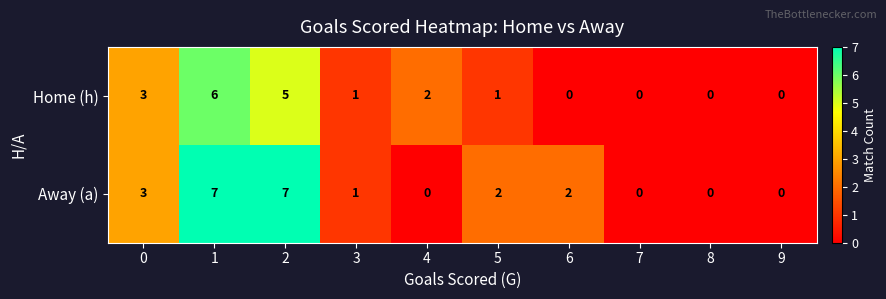

How many categories are shown in the chart?

10